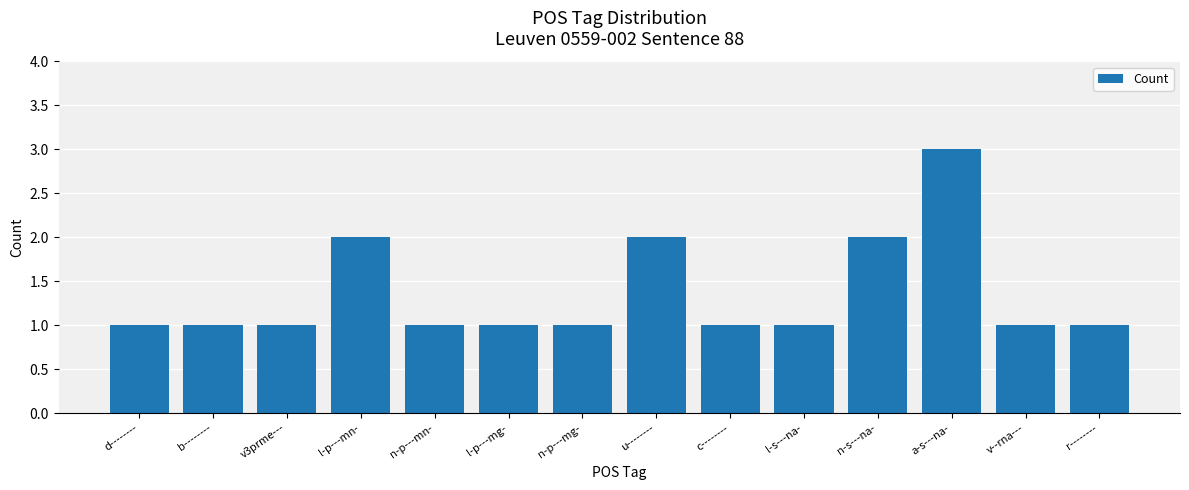

Does the chart contain any negative values?

No